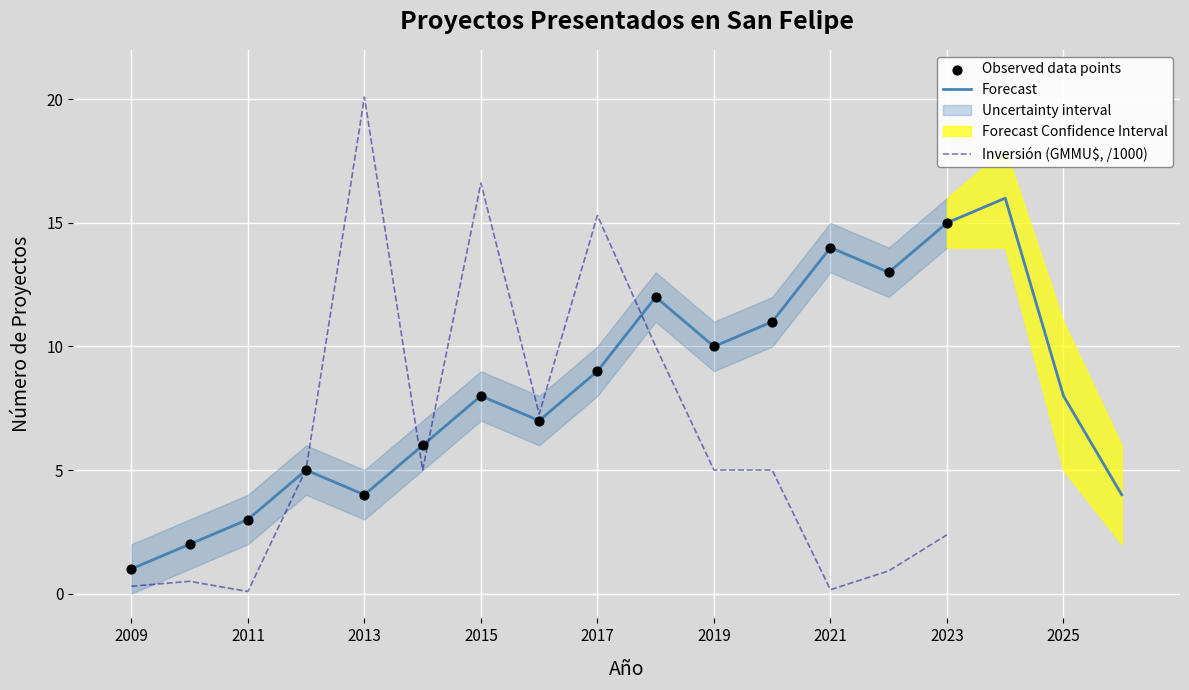

What is the total value across all series at 2012?

10.0